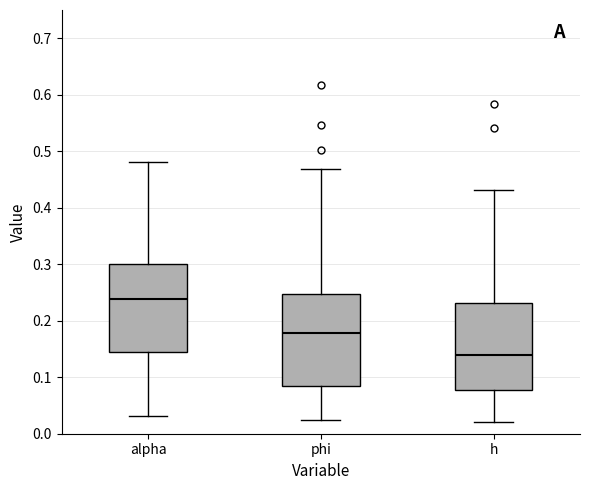

Where is the lower edge of the box for phi on the y-axis? The values are not printed on the chart, so give them approximately, as read against the axis.

0.08